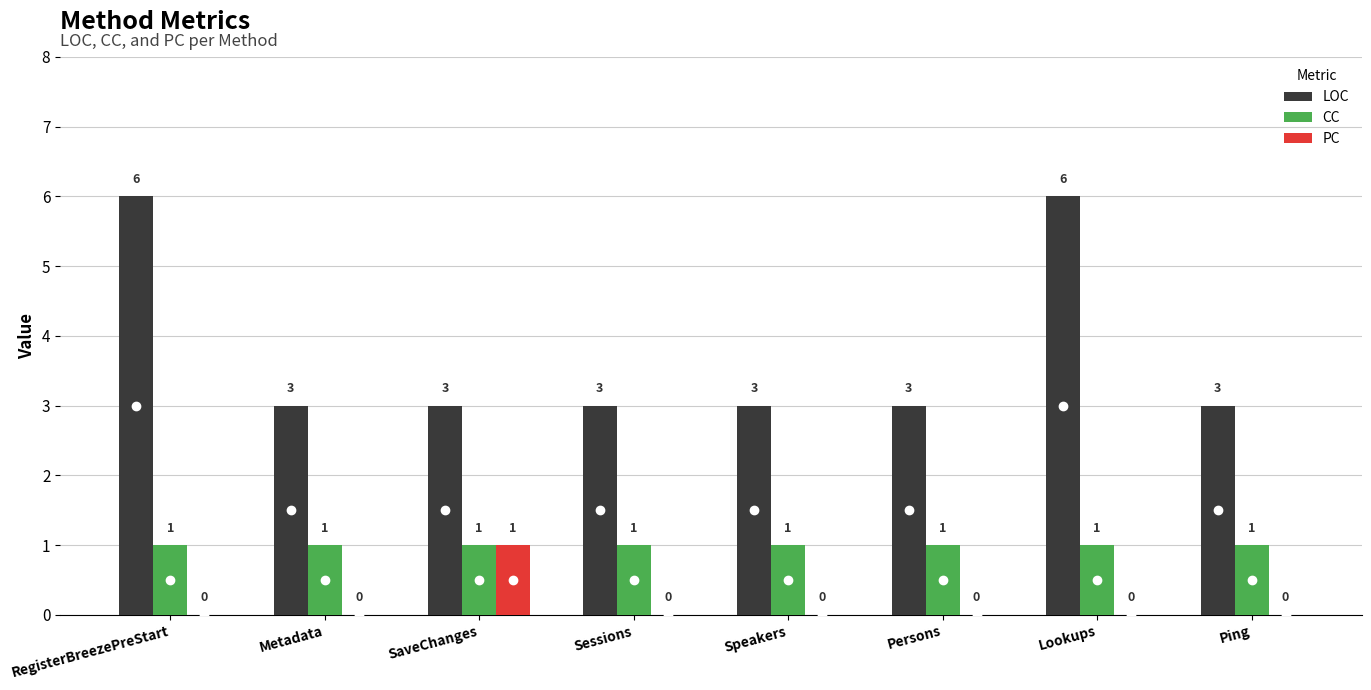

The CC series shows 1 at Speakers. True or false?

True